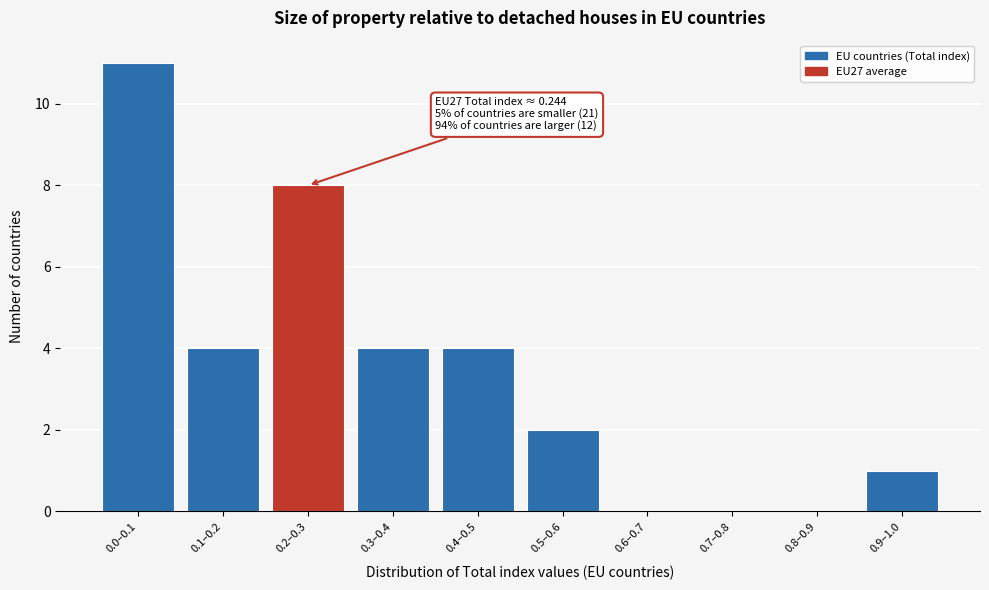

Reading left to right, extract all data points from this chart.

0.0–0.1=11	0.1–0.2=4	0.2–0.3=8	0.3–0.4=4	0.4–0.5=4	0.5–0.6=2	0.6–0.7=0	0.7–0.8=0	0.8–0.9=0	0.9–1.0=1